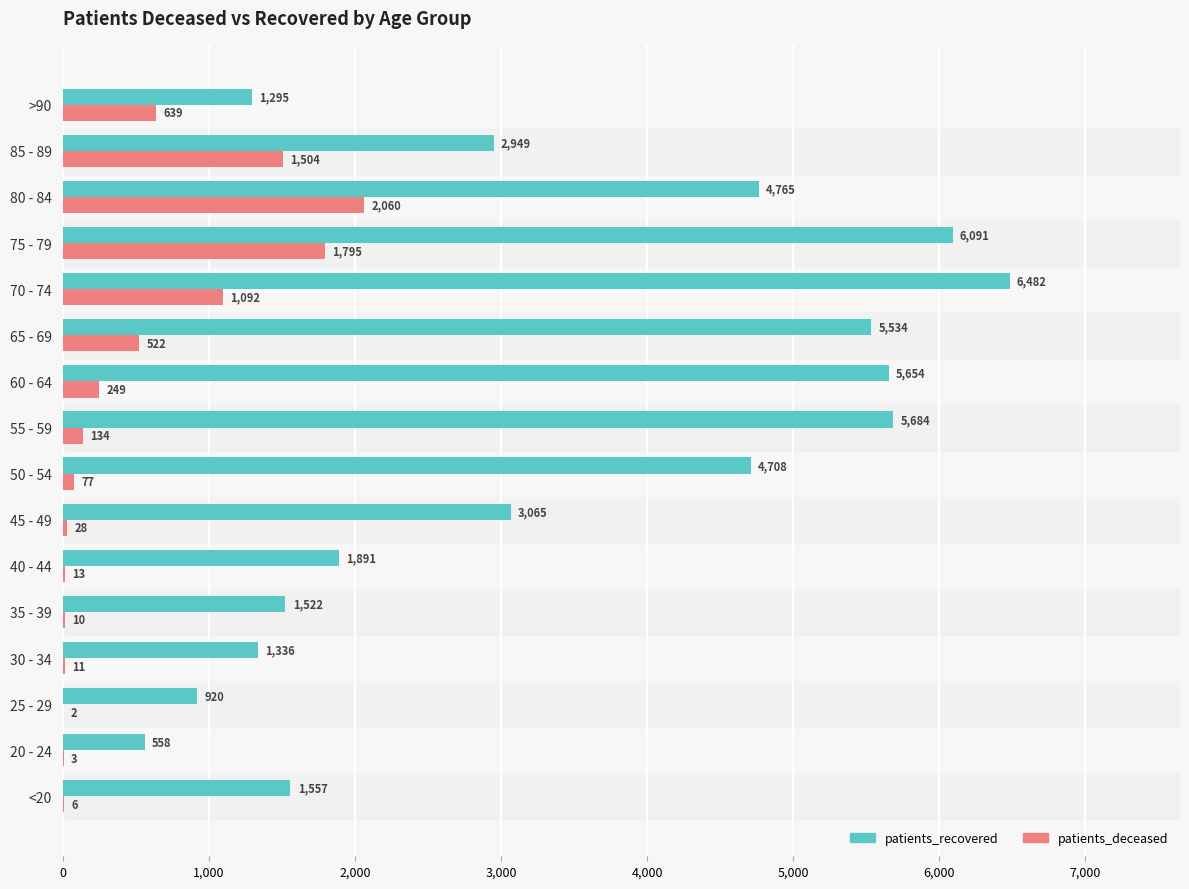

What is the maximum value for patients_recovered?

6482